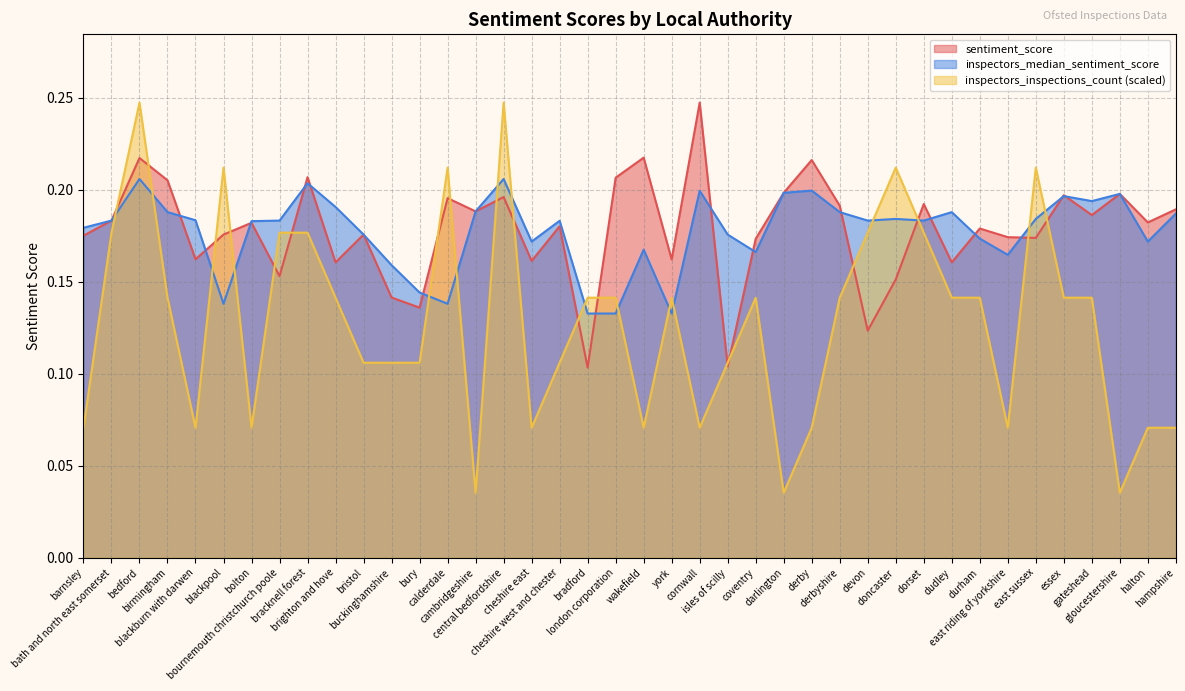

At which label does sentiment_score reach its minimum?

bradford